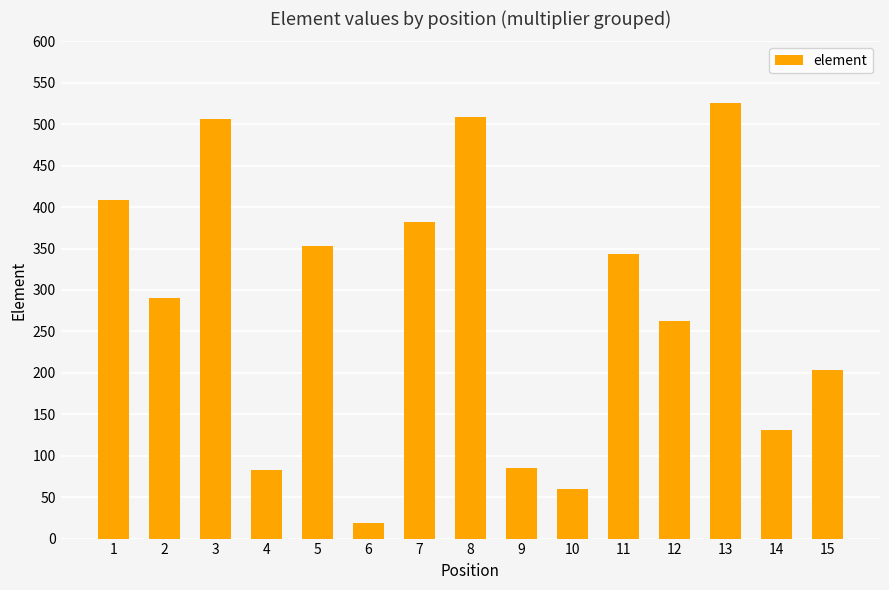

Does the chart contain any negative values?

No